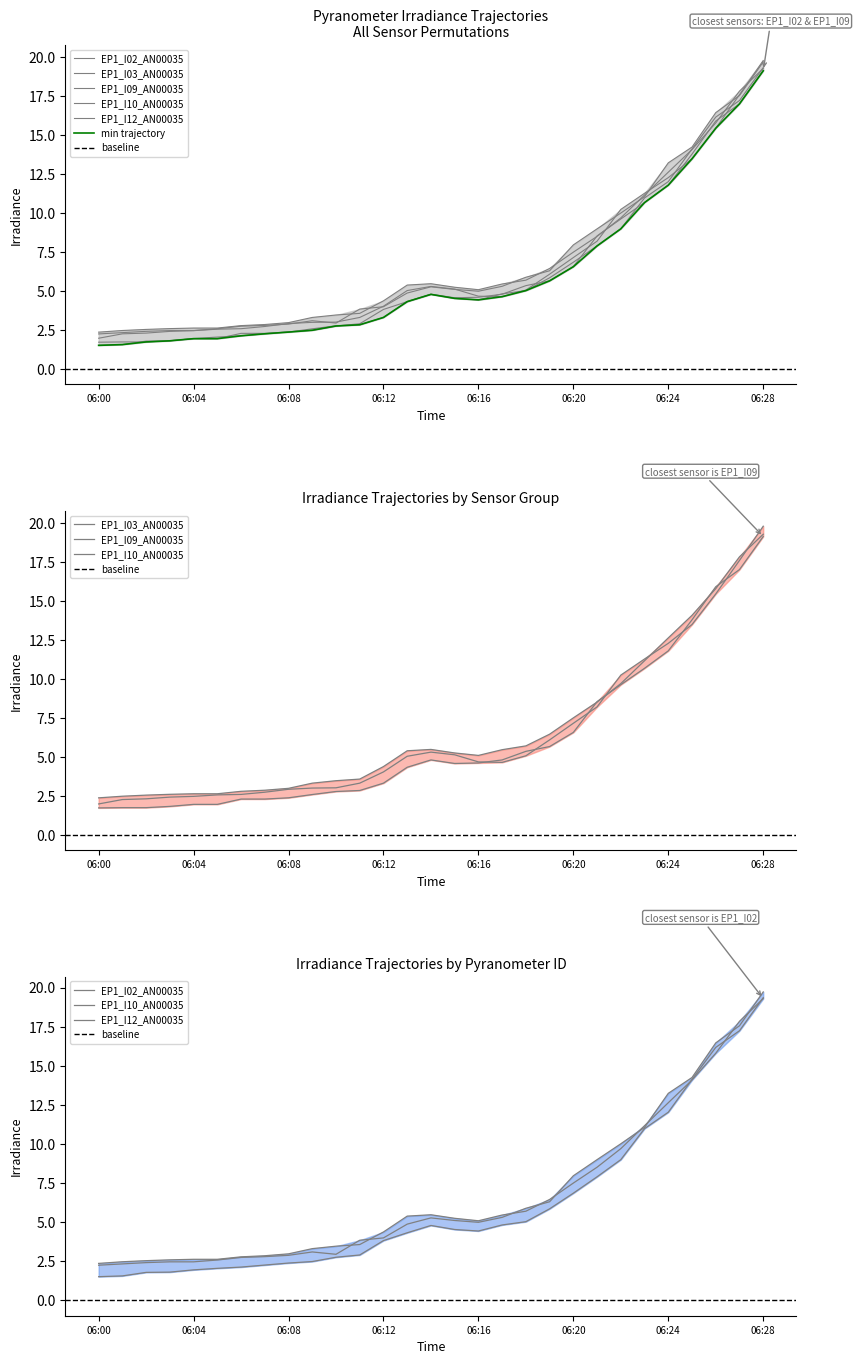

What is the difference between the highest and lowest values at 06:14?

0.7